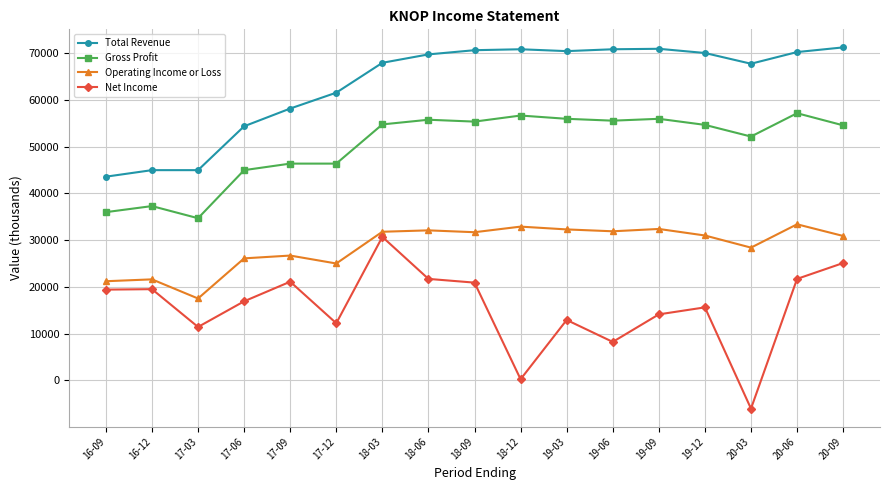

In Operating Income or Loss, how many points are higher than both neighbors (excluding endpoints)?

6